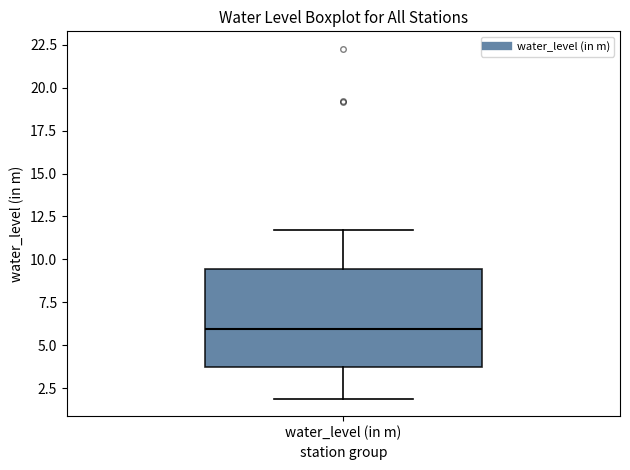

Read this box plot against the y-axis: the position of the median line, the range covered by the box, and the ends of both whiskers. The values are not printed on the chart, so give them approximately, as read against the axis.

median 6.0, box 4.0 to 9.5, whiskers 2.0 to 11.5